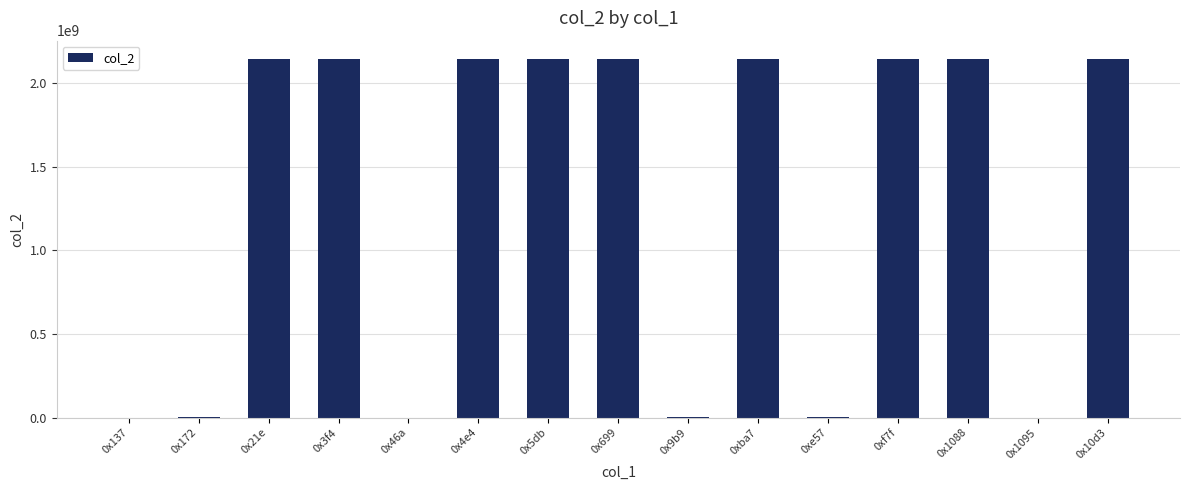

What is the ratio of the value at 0x5db to the value at 0xf7f?

1.0